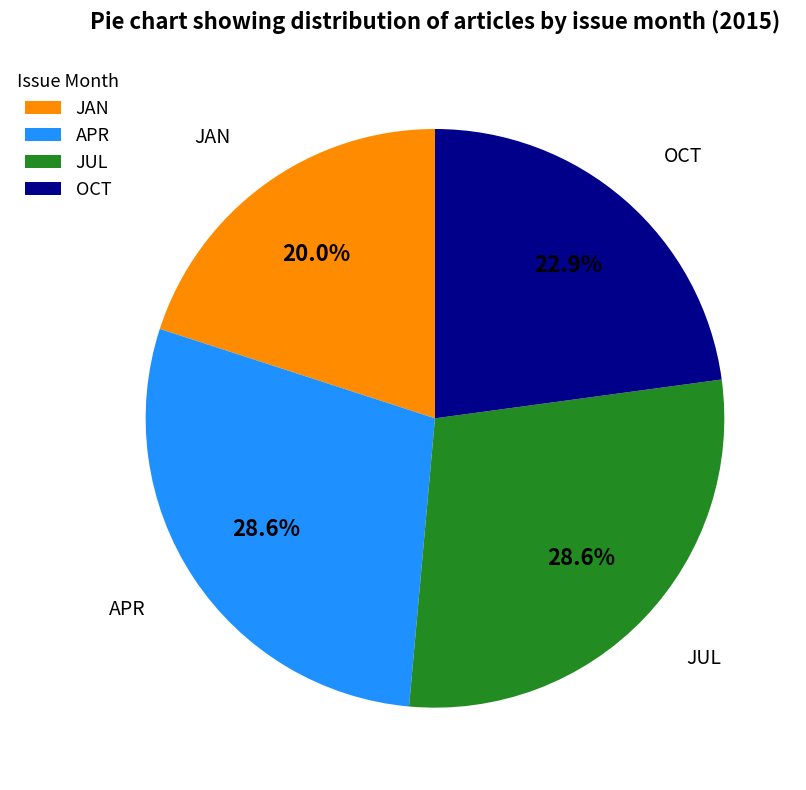

What percentage do OCT and JUL together represent?

51.4%